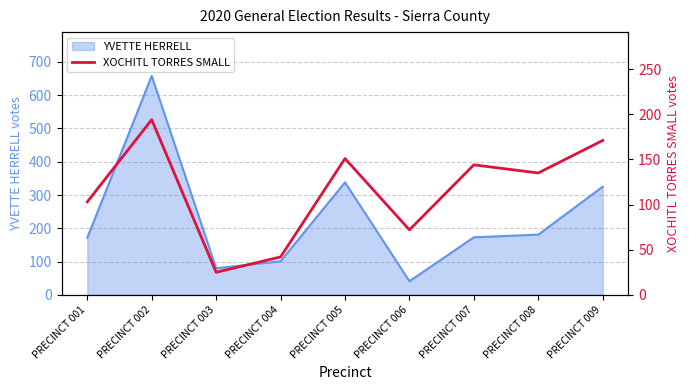

What is the minimum value for YVETTE HERRELL?

41